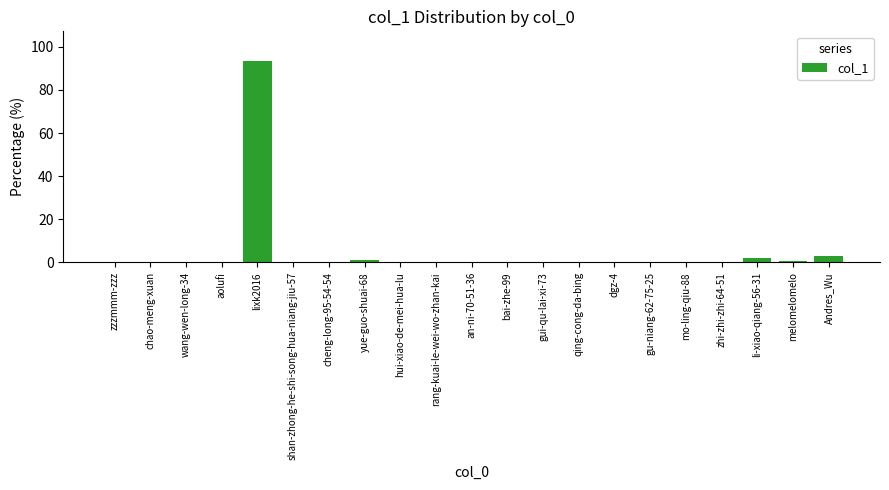

At which category does the chart reach its peak across all series?

lixk2016